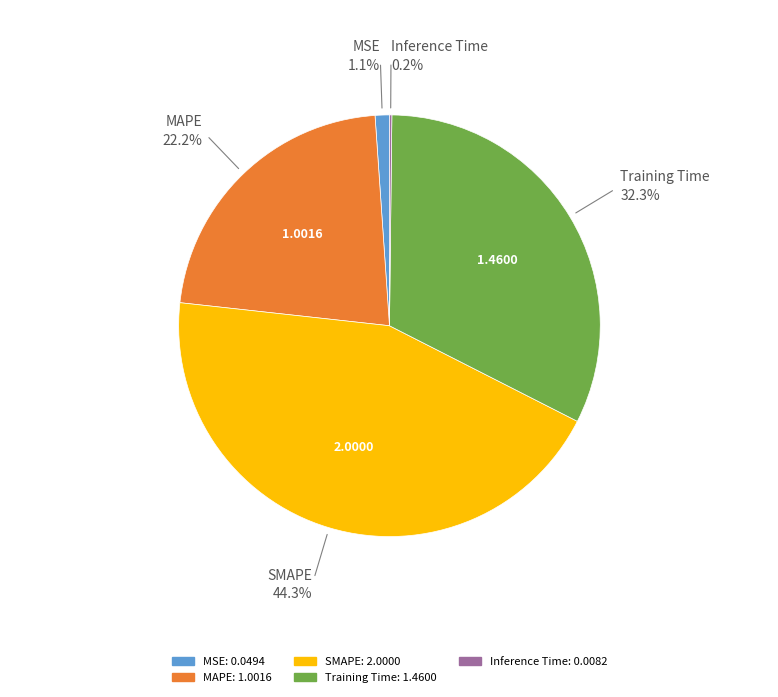

How many segments does this pie chart have?

5